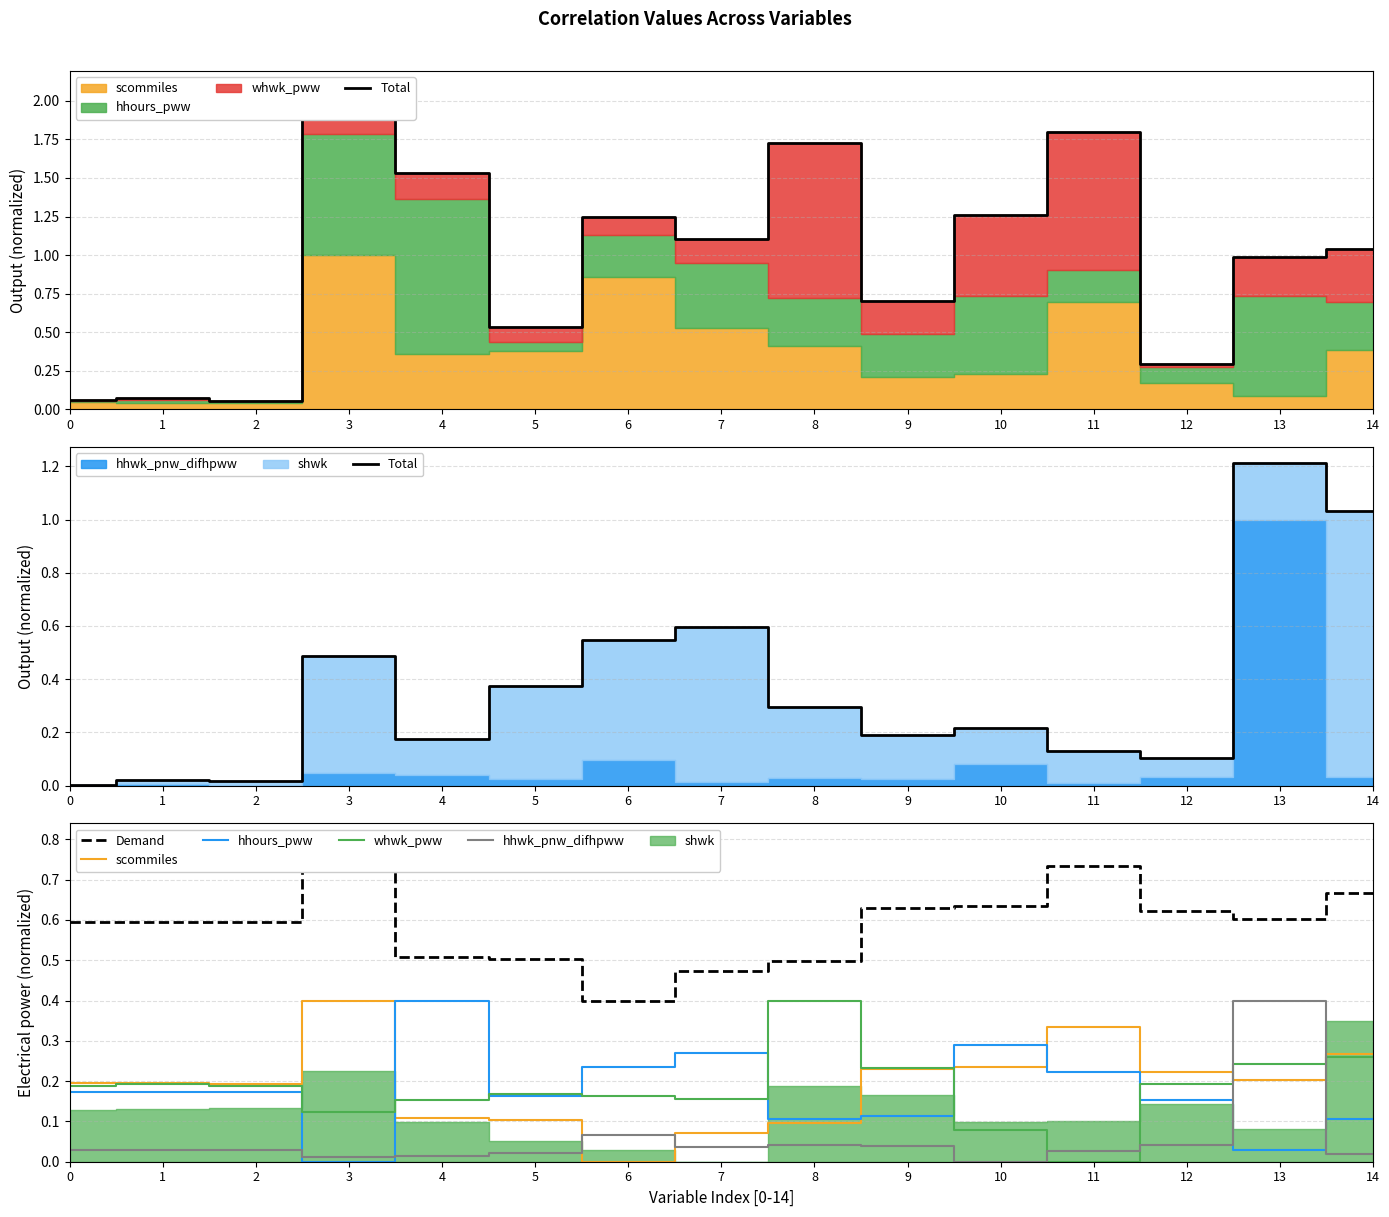

What is the total value across all series at 7?

1.6